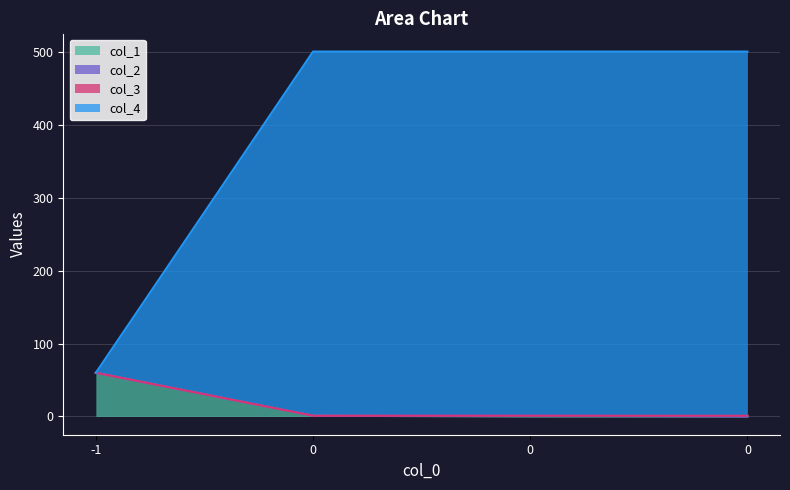

What is the maximum value for col_1?

60